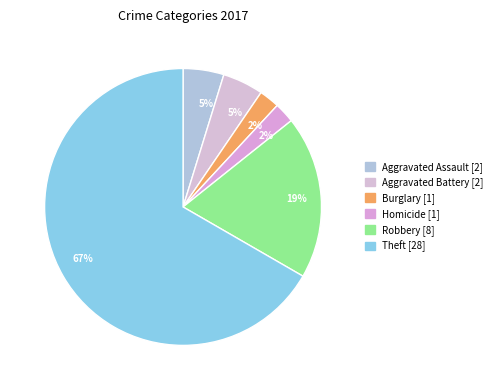

How many slices are in this pie chart?

6